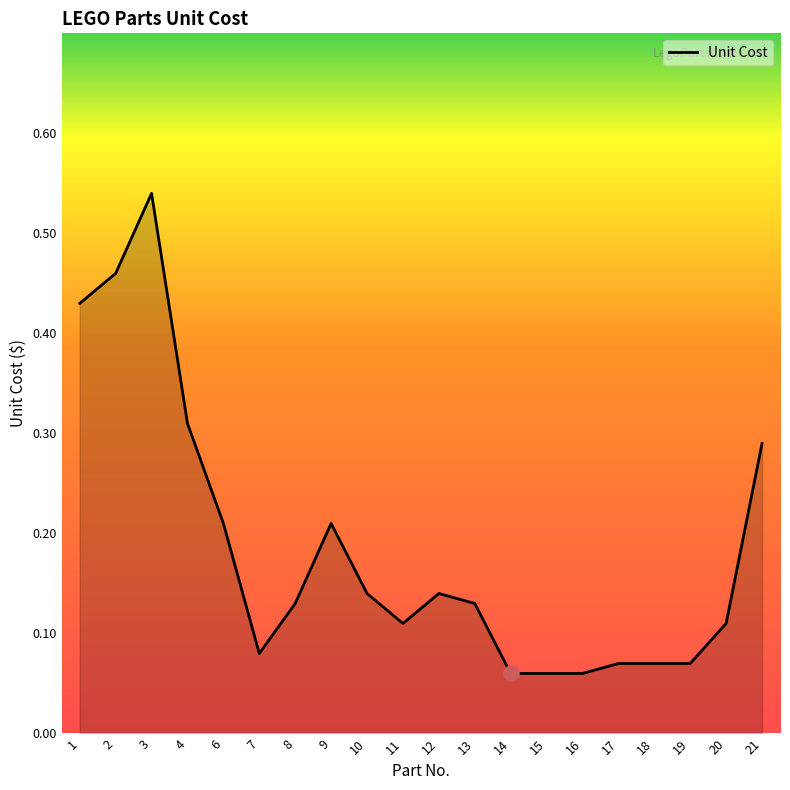

What is the change in value from 9 to 10?

-0.1